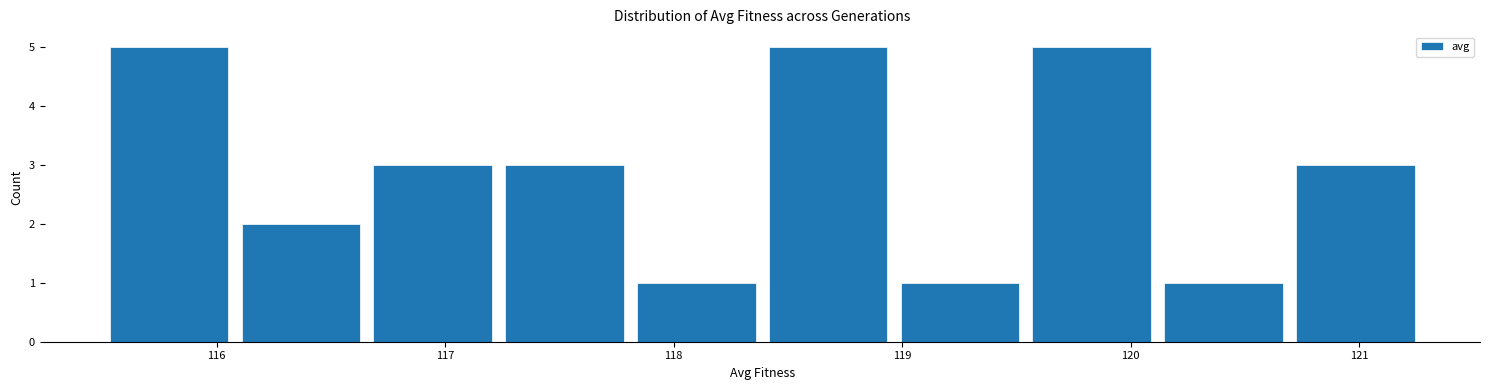

Reading left to right, list every bar in this chart as the range it spans on the x-axis followed by its height. Neither the bar edges nor the heights are printed on the chart, so give them approximately, as read against the axes.

115.5 to 116.1: 5
116.1 to 116.7: 2
116.7 to 117.2: 3
117.2 to 117.8: 3
117.8 to 118.4: 1
118.4 to 119.0: 5
119.0 to 119.5: 1
119.5 to 120.1: 5
120.1 to 120.7: 1
120.7 to 121.3: 3